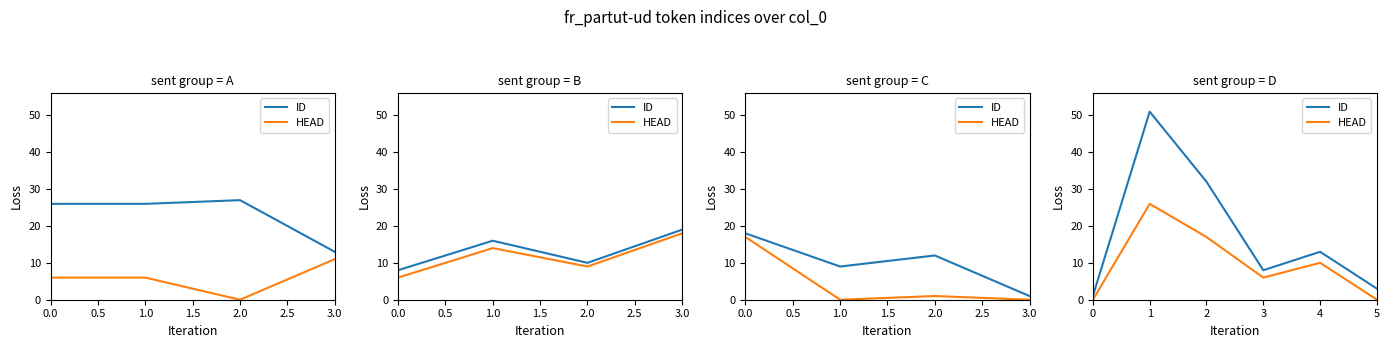

What is the spread (max minus min) of values at 3?

2